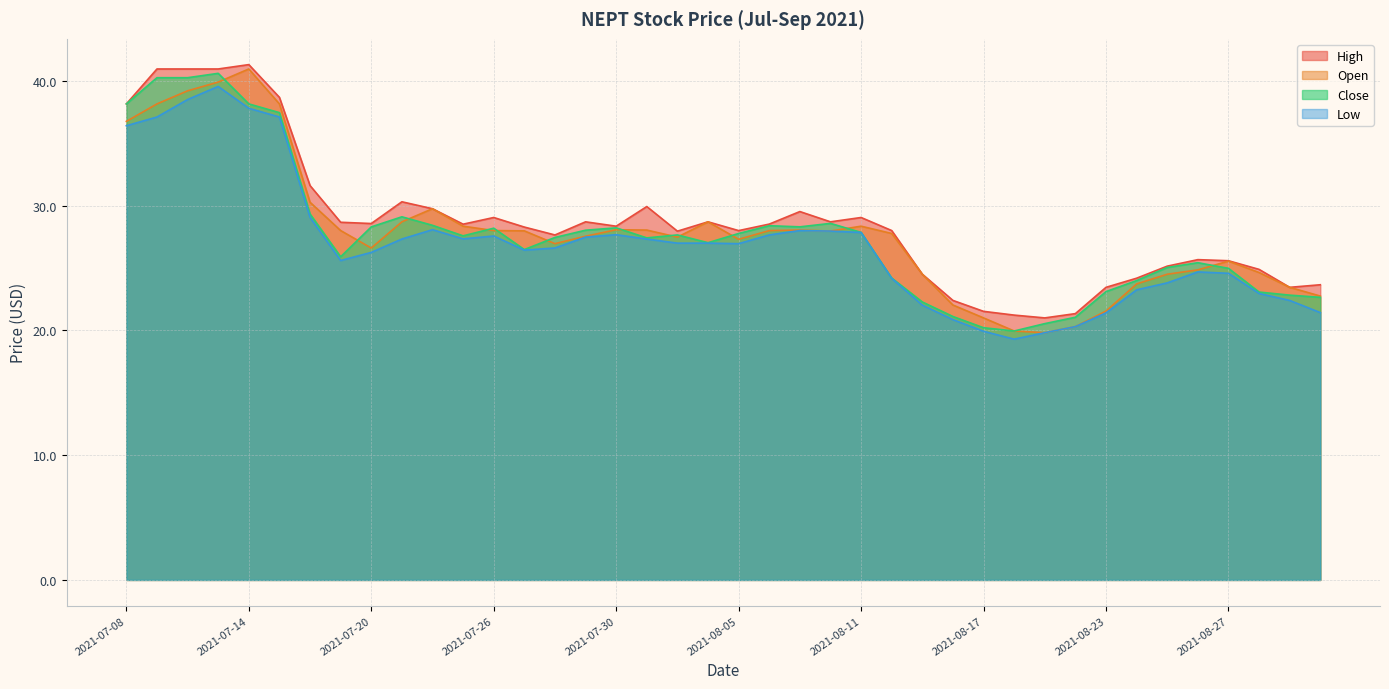

Read the open value at 2021-07-19.

28.0